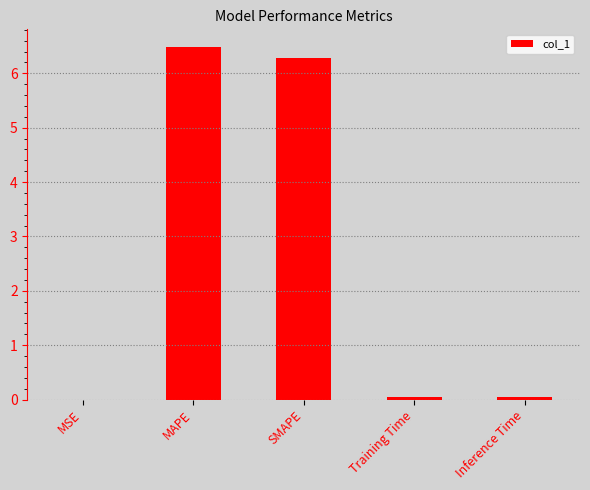

What is the greatest value displayed?

6.5